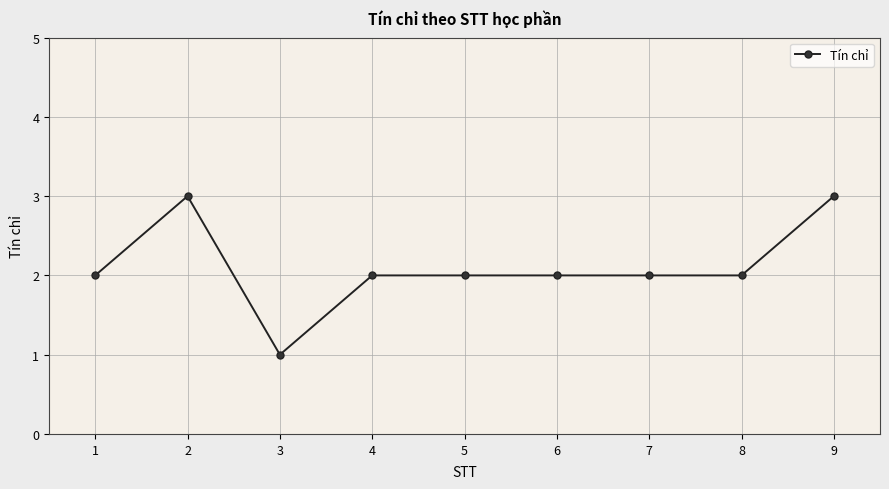

How many values are between 2 and 3?

8